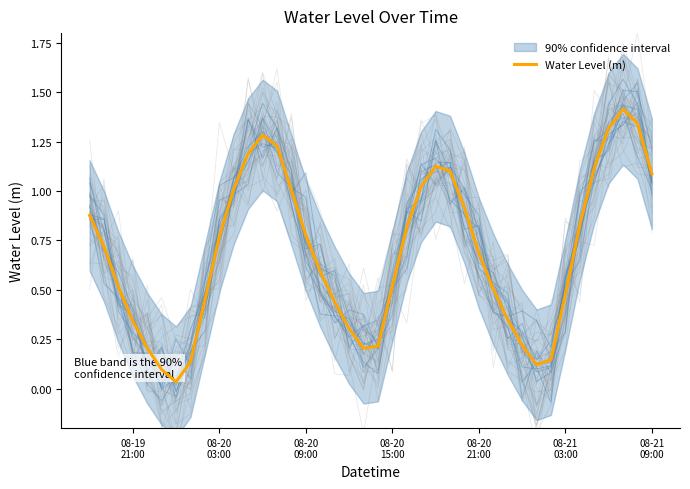

Is this an area chart (filled region under the line)?

No